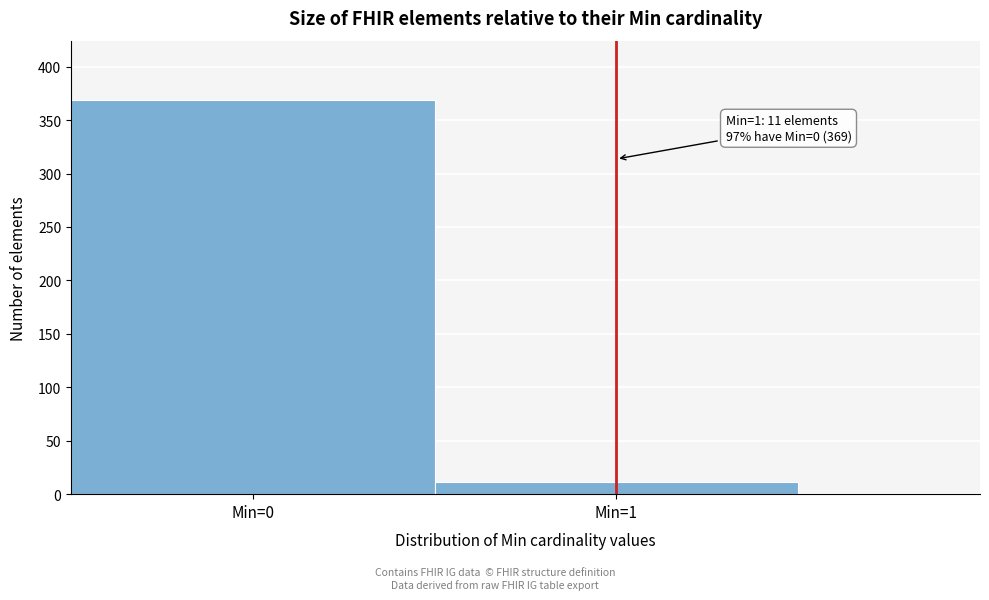

Reading left to right, what are all the values shown in this chart?

Min=0=369	Min=1=11